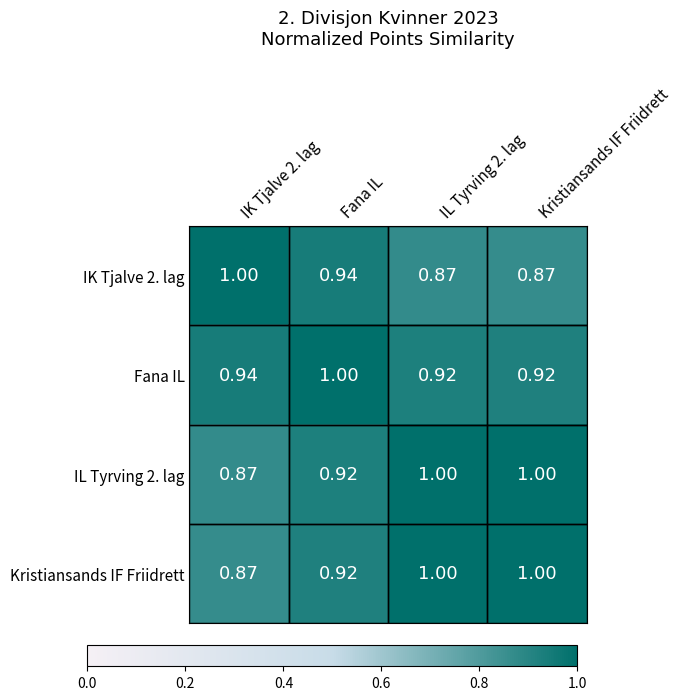

Is the value of IL Tyrving 2. lag at IL Tyrving 2. lag greater than the value of Fana IL at IL Tyrving 2. lag?

Yes